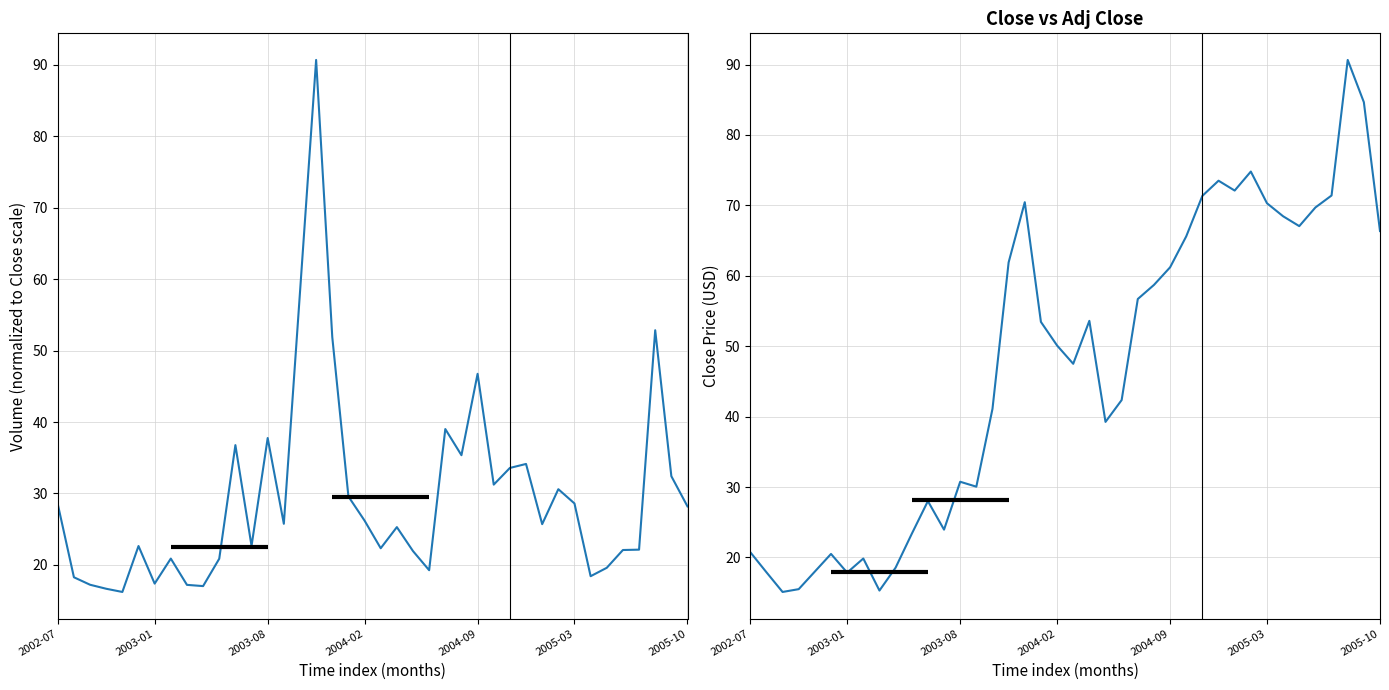

Read the Close value at 8.

15.3